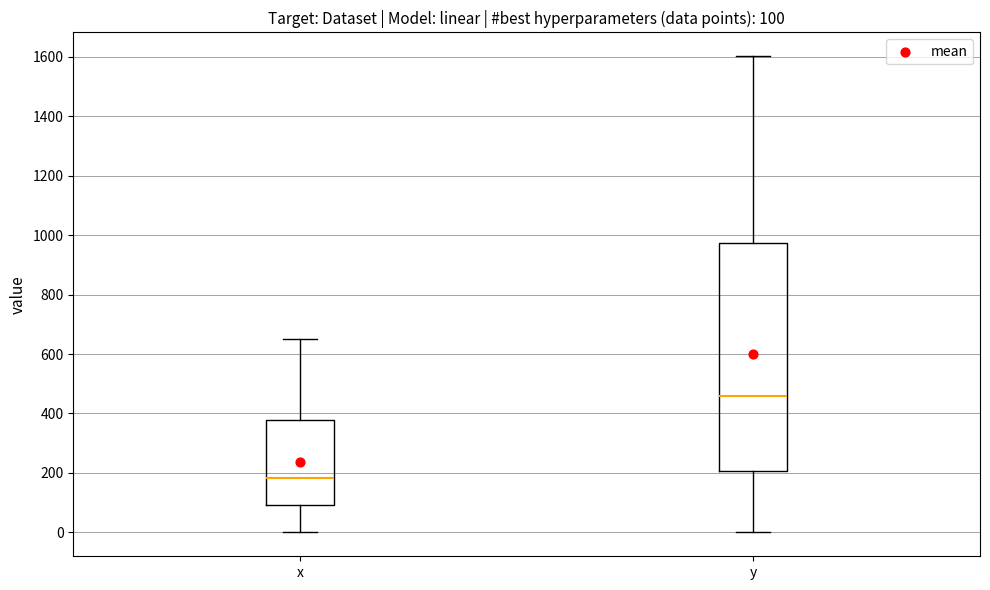

Which box has the lowest median line?

x